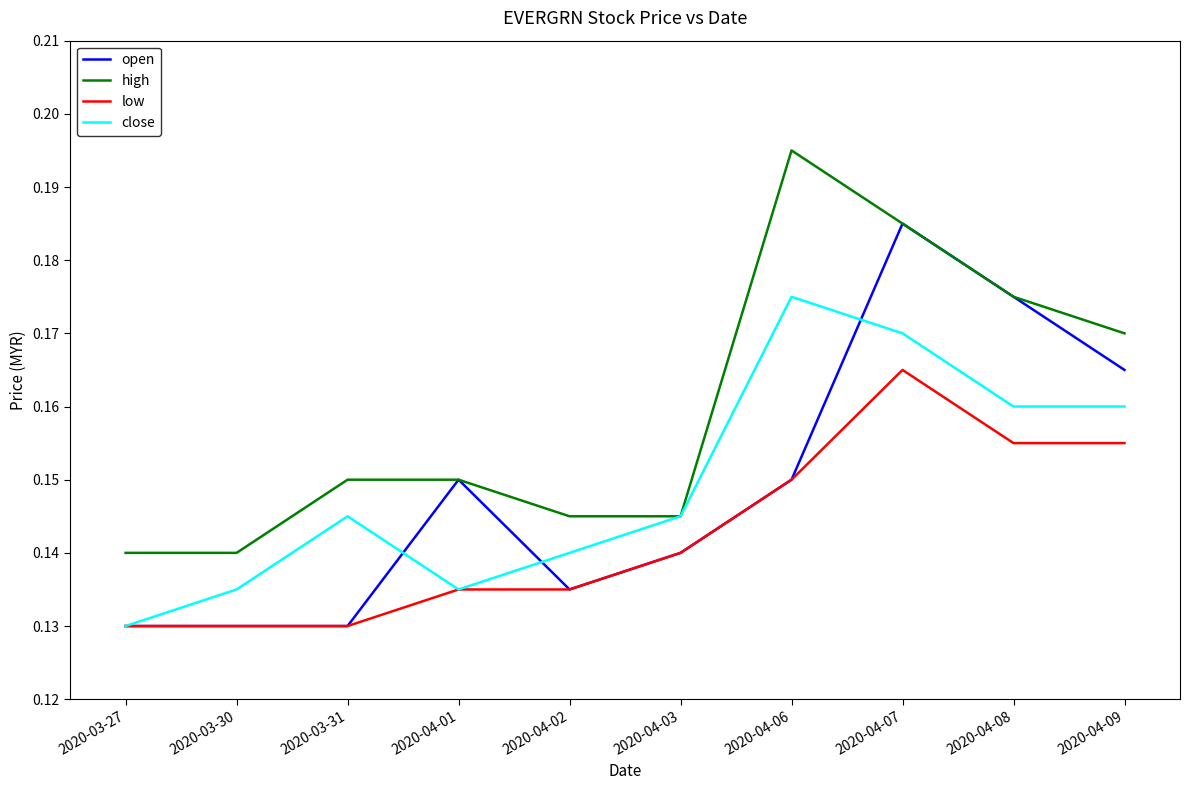

True or false: close and open intersect in this chart.

True